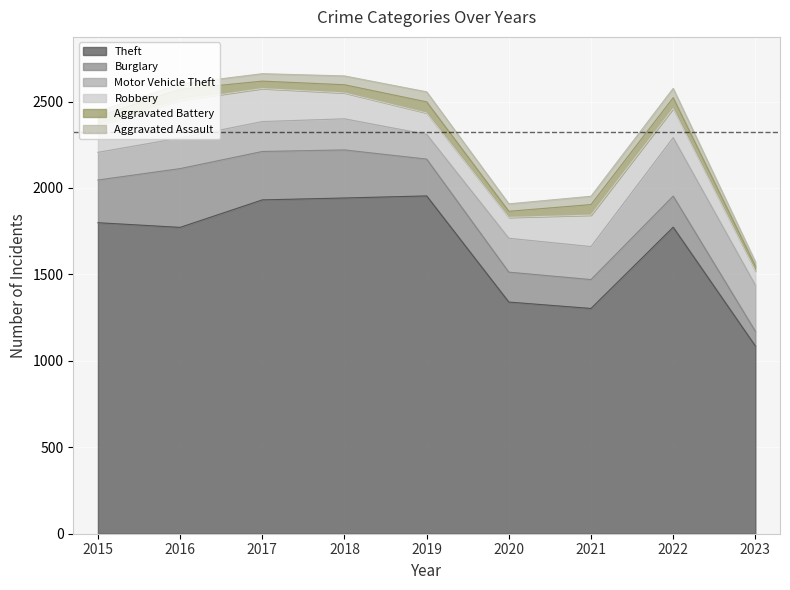

The Robbery series shows 377 at 2016. True or false?

False